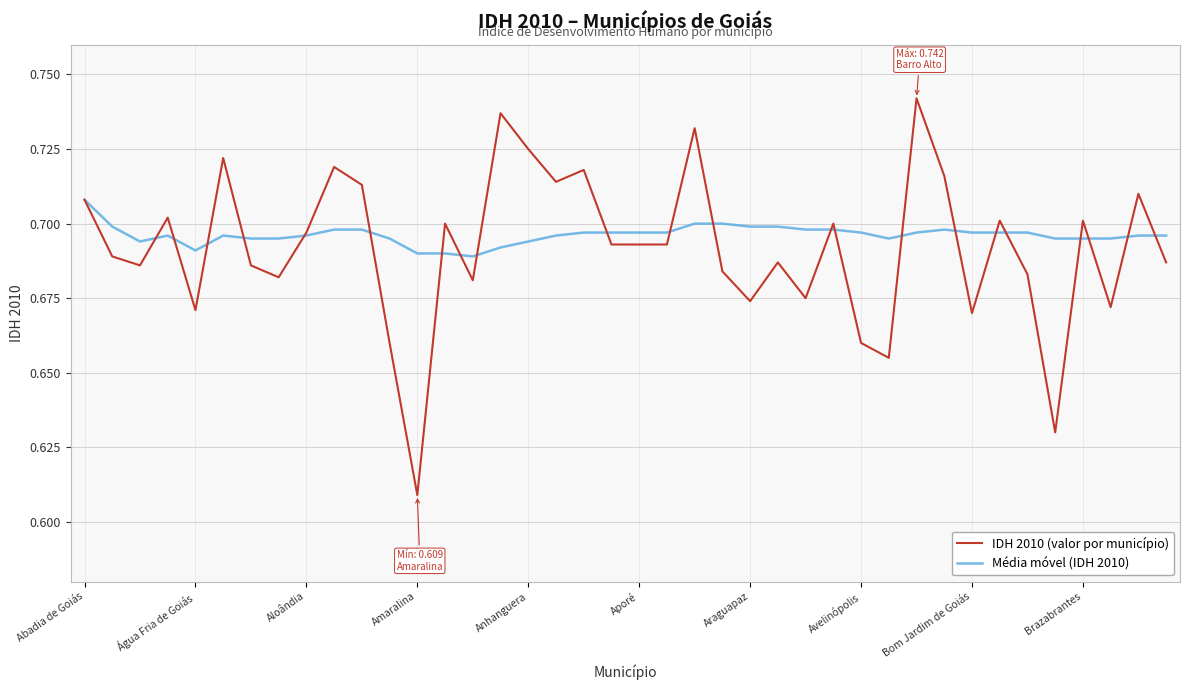

Which series has the widest spread of values?

IDH 2010 (valor por município)